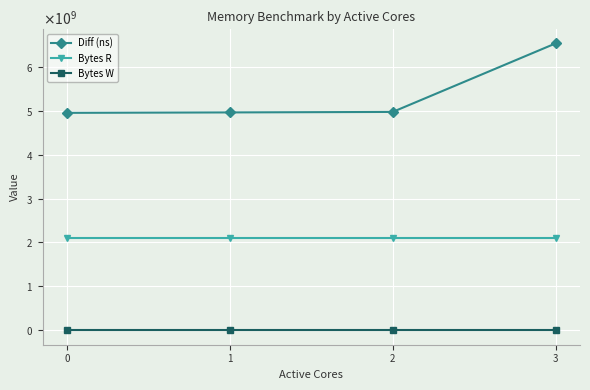

Rank the series by their average value, from lowest to highest.

Bytes W, Bytes R, Diff (ns)